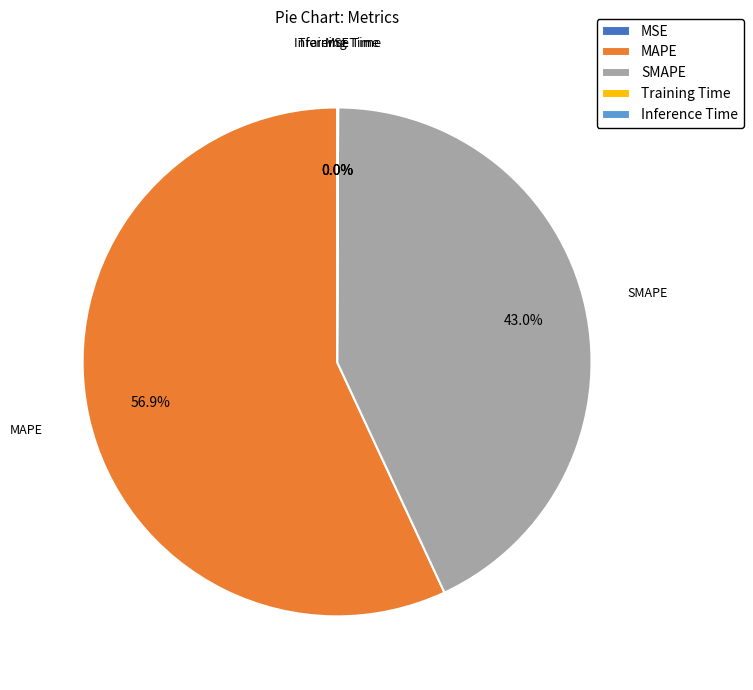

What portion of the pie excludes SMAPE?

57.0%